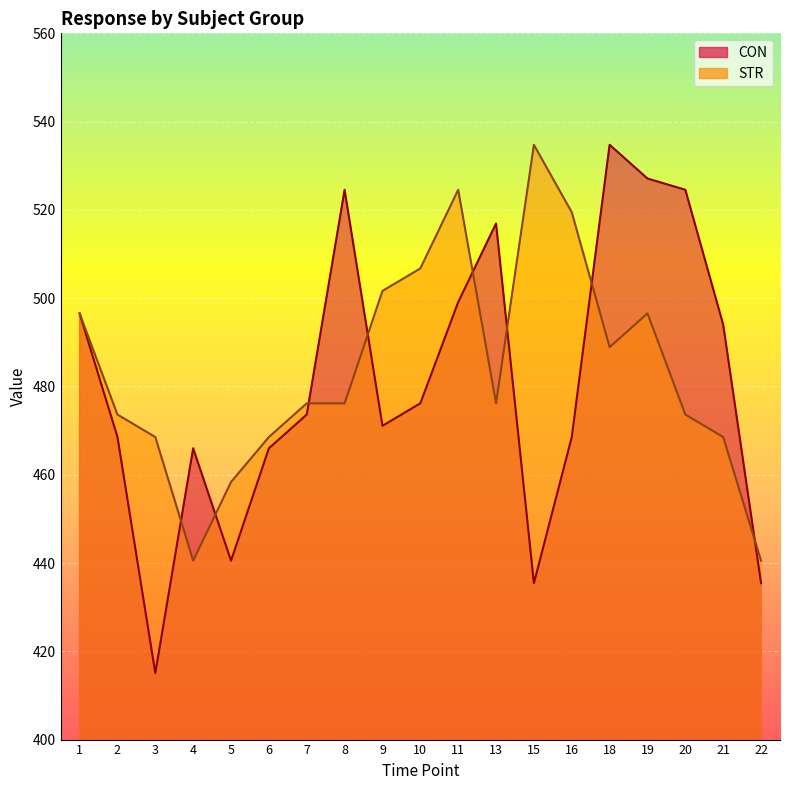

How many times do STR and CON cross each other?

8